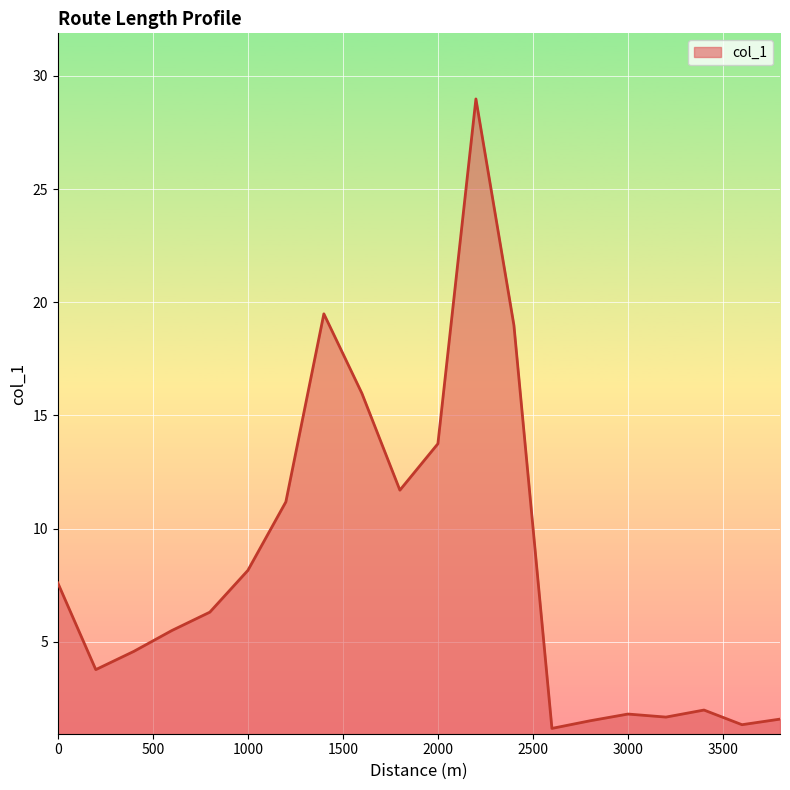

What is the minimum value shown in the chart?

1.2